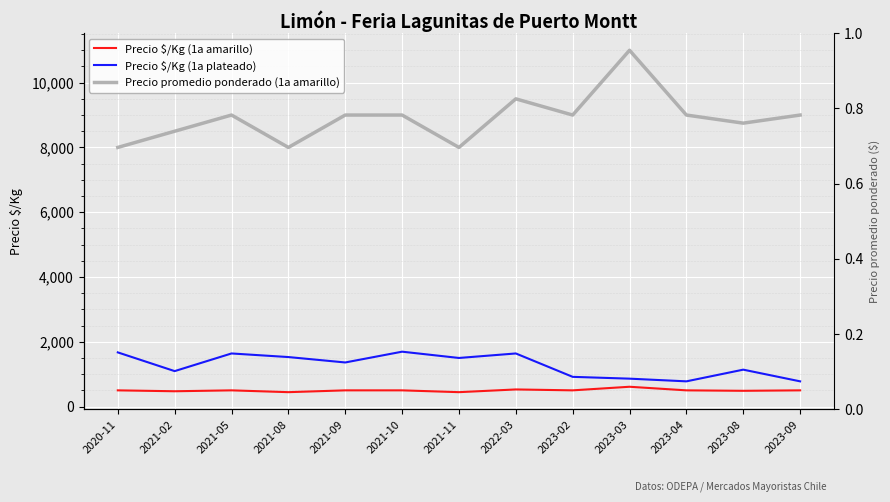

Reading left to right, what are all the values shown in this chart?

Precio $/Kg (1a amarillo): 500	472	500	444	500	500	444	528	500	611	500	486	500
Precio $/Kg (1a plateado): 1672	1094	1639	1528	1361	1694	1500	1639	917	861	778	1139	778
Precio promedio ponderado (1a amarillo): 8000	8500	9000	8000	9000	9000	8000	9500	9000	11000	9000	8750	9000